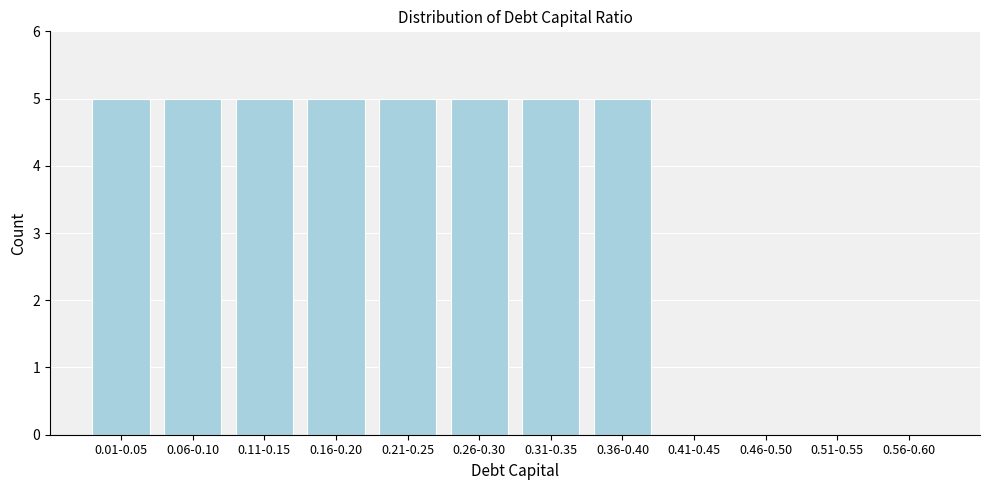

Reading left to right, list all the values displayed in this chart.

0.01-0.05=5	0.06-0.10=5	0.11-0.15=5	0.16-0.20=5	0.21-0.25=5	0.26-0.30=5	0.31-0.35=5	0.36-0.40=5	0.41-0.45=0	0.46-0.50=0	0.51-0.55=0	0.56-0.60=0